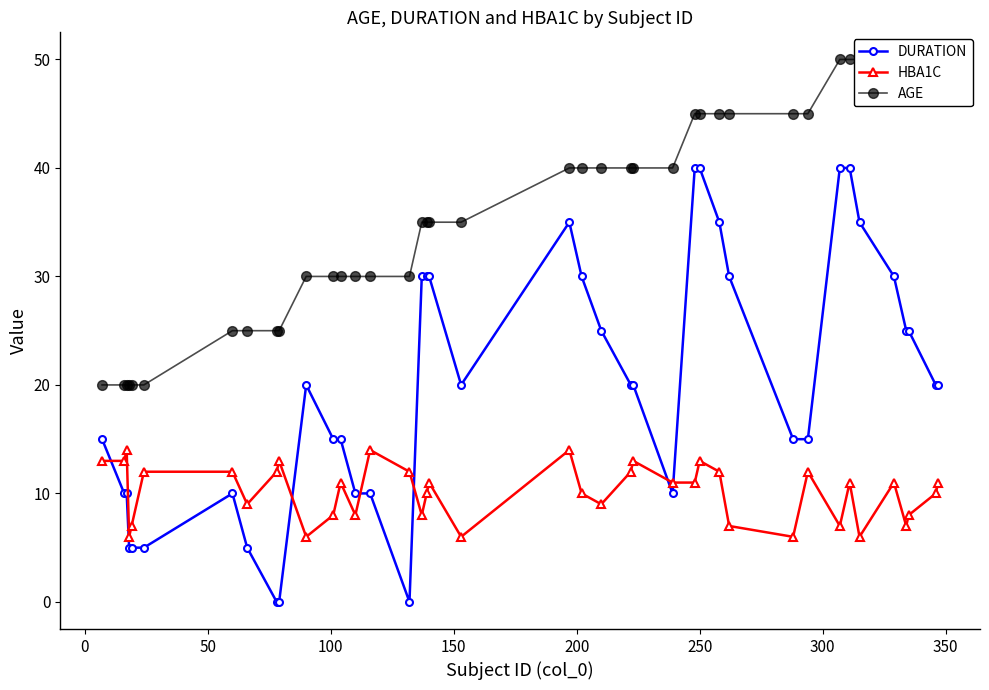

What is the lowest value of the HBA1C series?

6